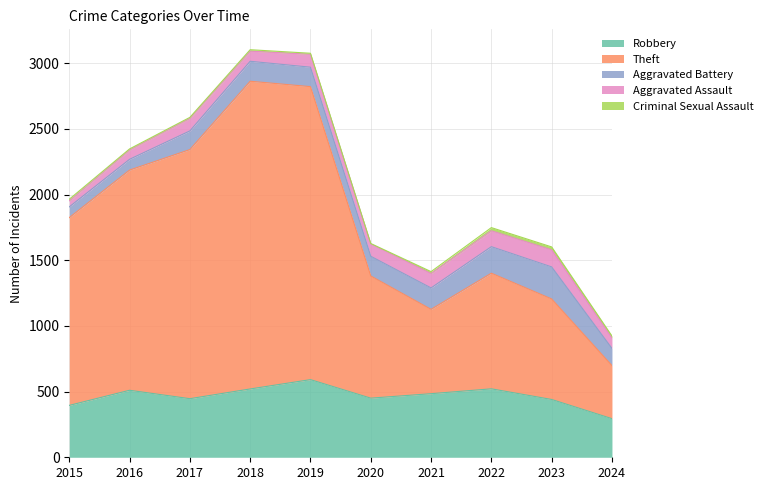

What is the difference between the maximum and minimum values in the Aggravated Battery series?

162